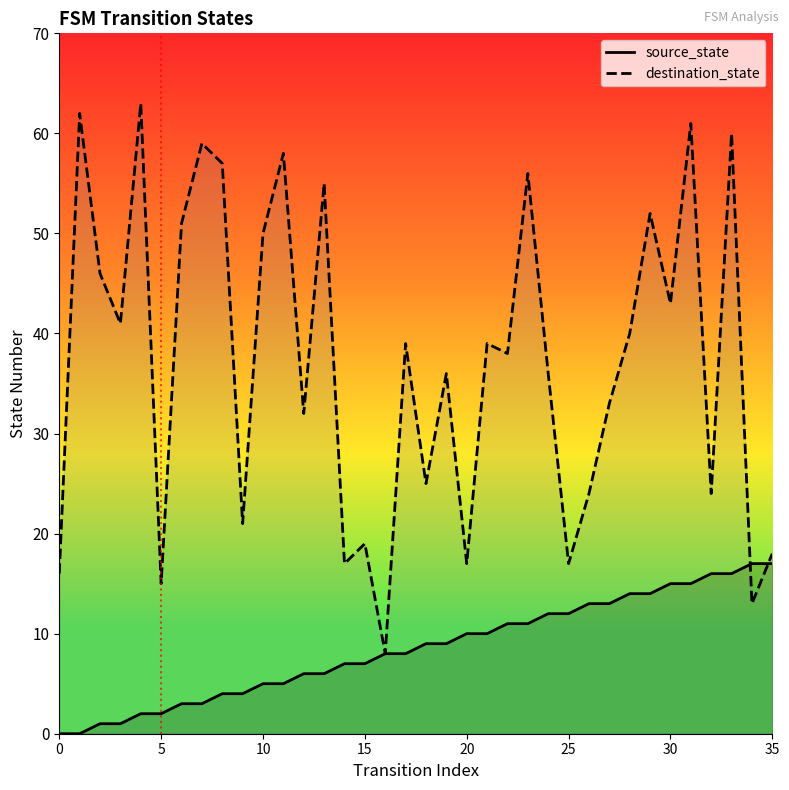

List the series in order of their overall mean, highest first.

destination_state, source_state